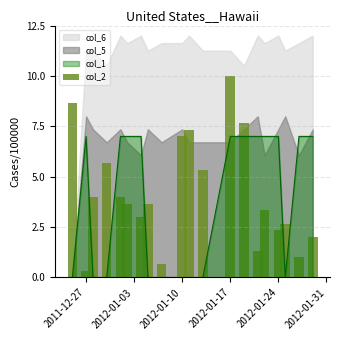

What is the maximum value for col_1?

7